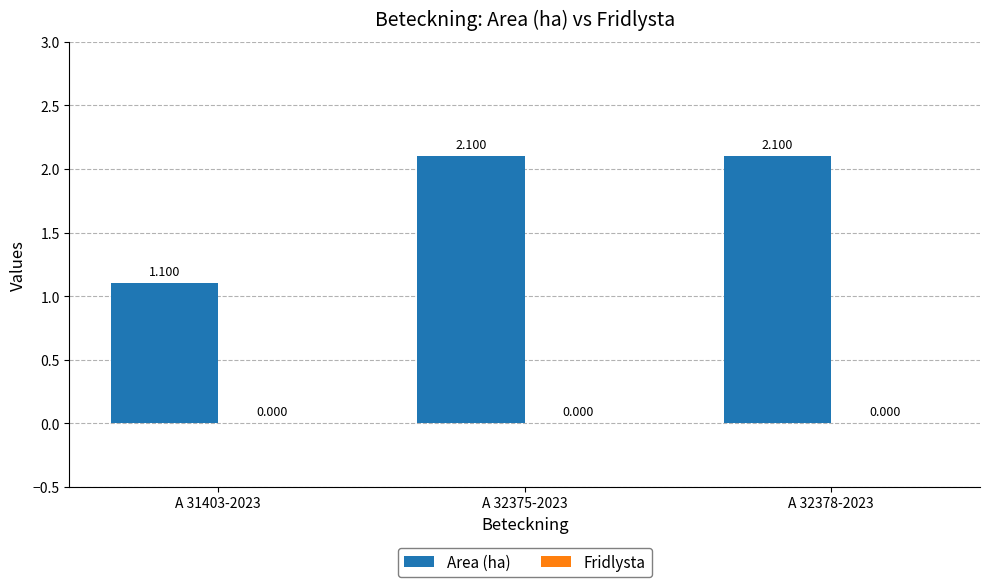

Count the number of categories in the chart.

3